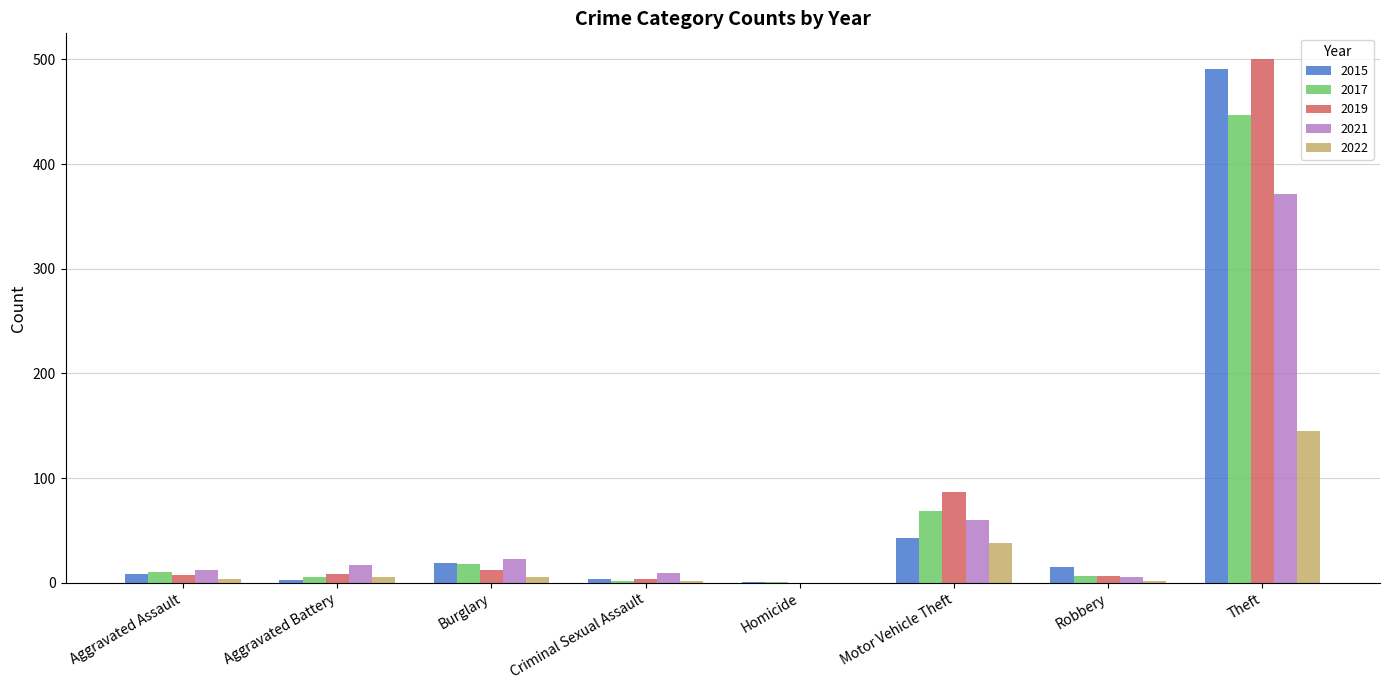

Does the chart contain stacked bars?

No